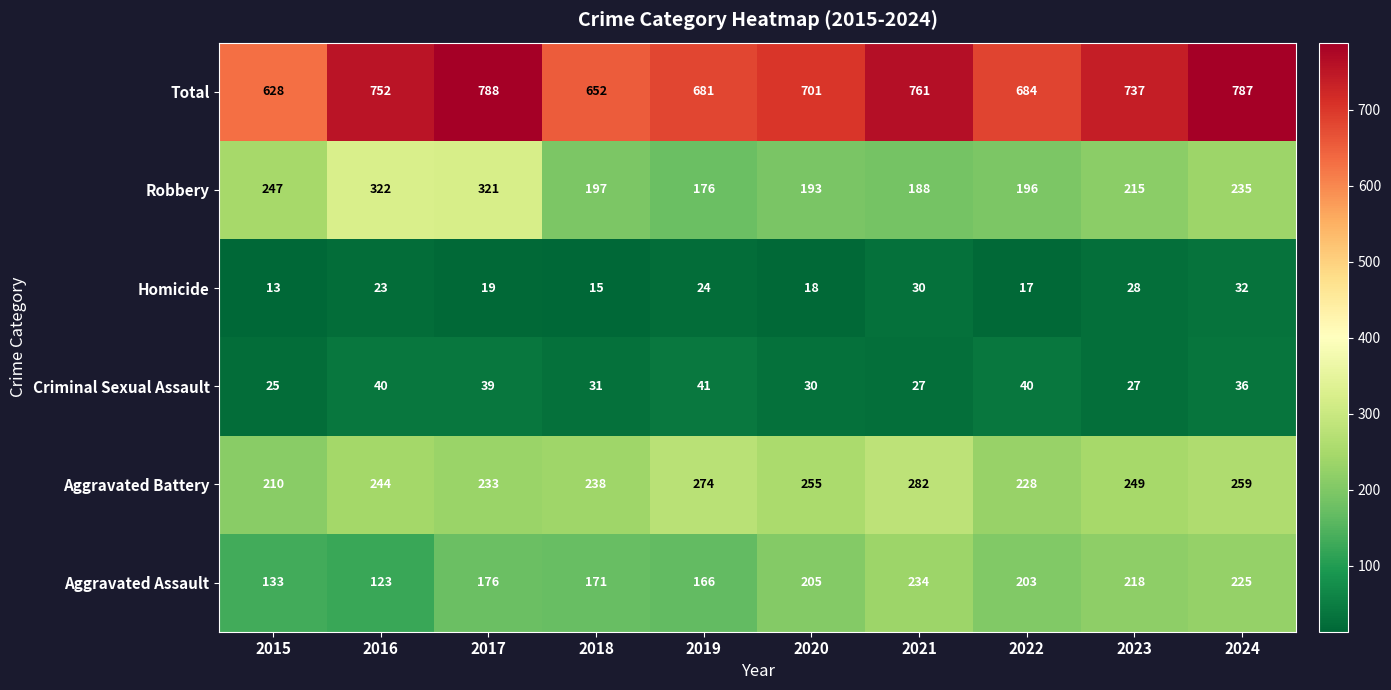

Which series has the widest spread of values?

Total